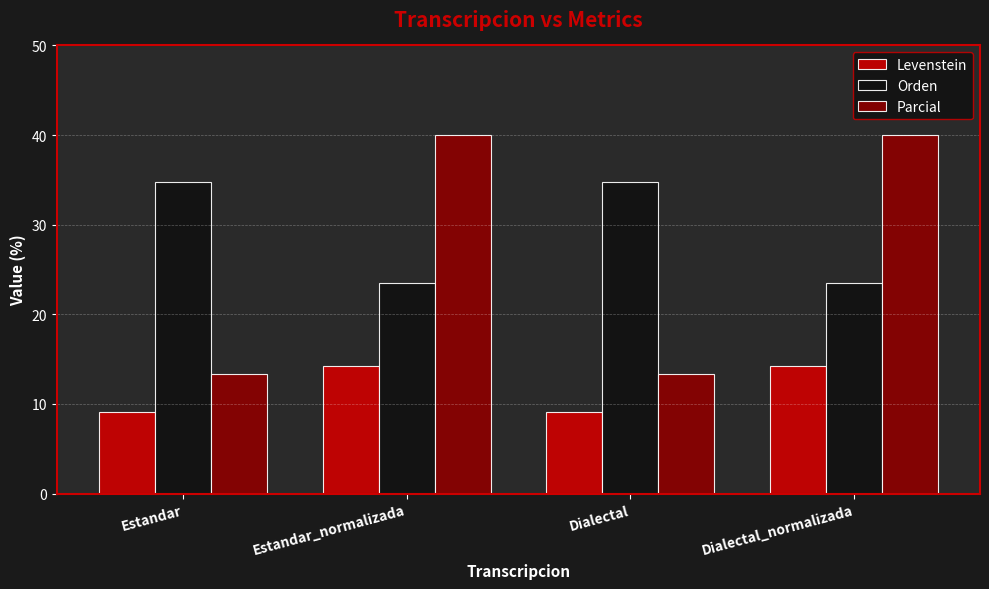

Reading left to right, transcribe all the data shown in this chart.

Levenstein: Estandar=9.1	Estandar_normalizada=14.3	Dialectal=9.1	Dialectal_normalizada=14.3
Orden: Estandar=34.8	Estandar_normalizada=23.5	Dialectal=34.8	Dialectal_normalizada=23.5
Parcial: Estandar=13.3	Estandar_normalizada=40.0	Dialectal=13.3	Dialectal_normalizada=40.0